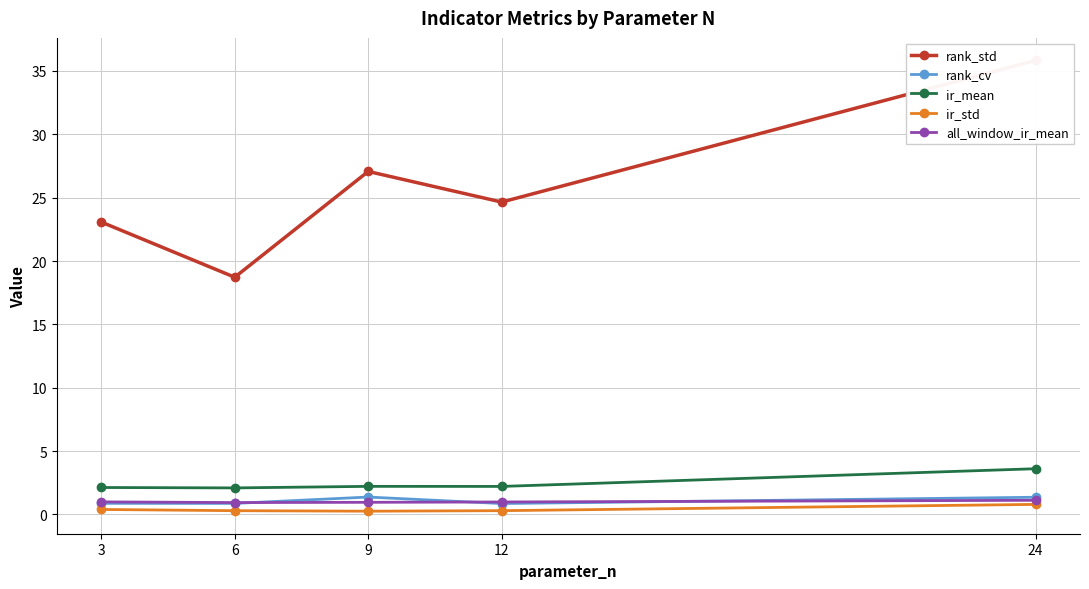

Between 24 and 9, which is larger?

24